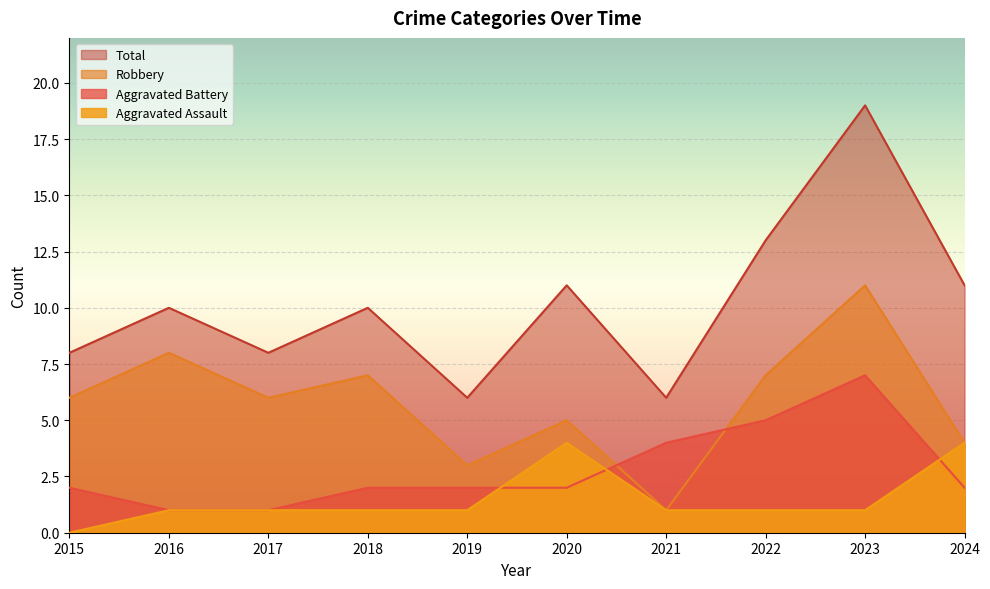

How many lines are shown in the chart?

4